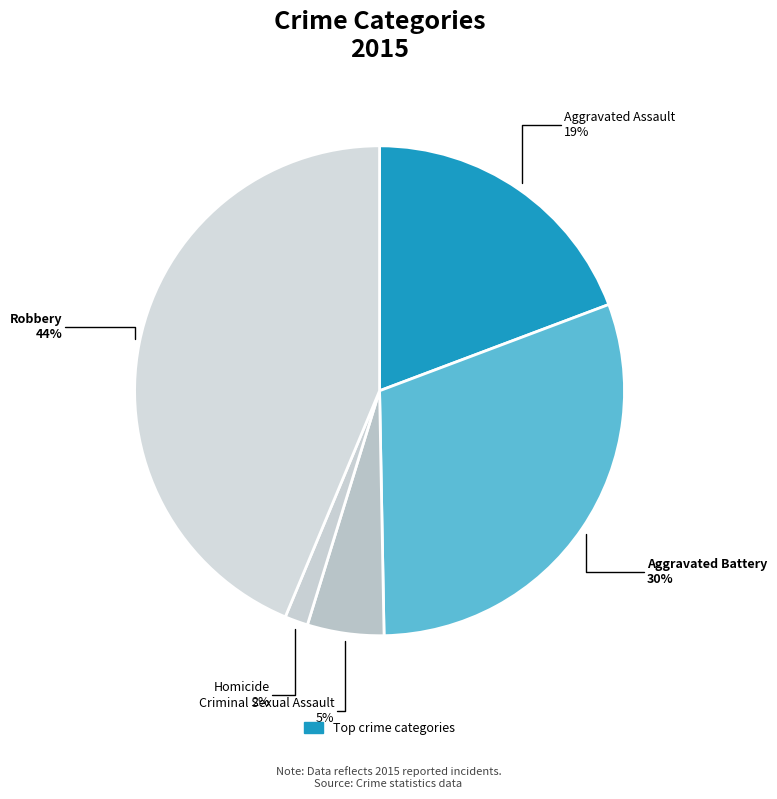

How many segments does this pie chart have?

5